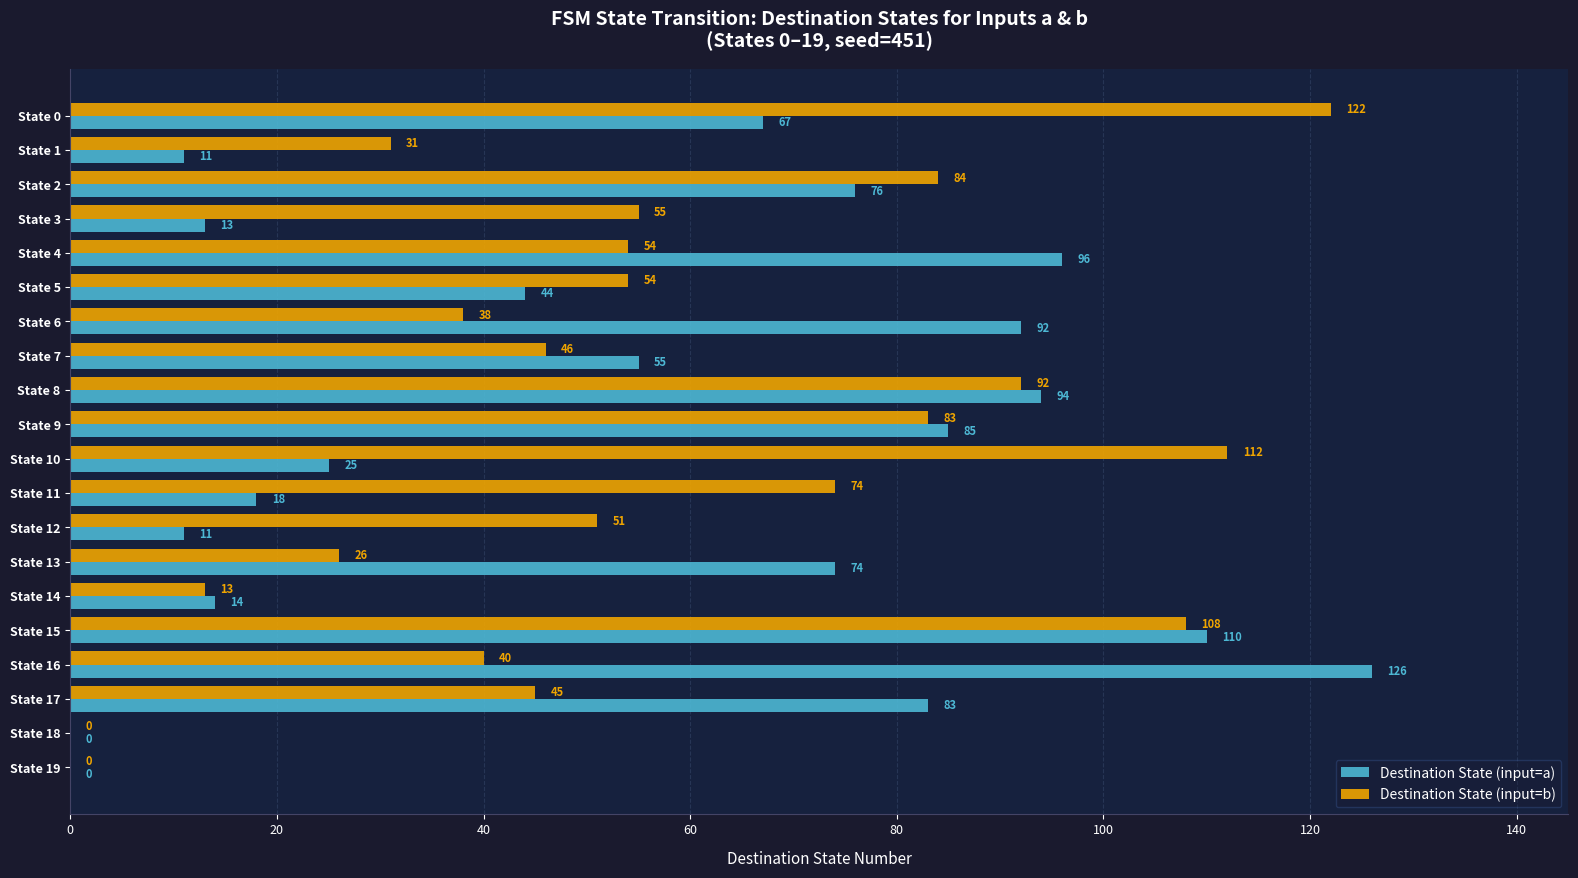

What is the sum of all Destination State (input=b) values?

1128